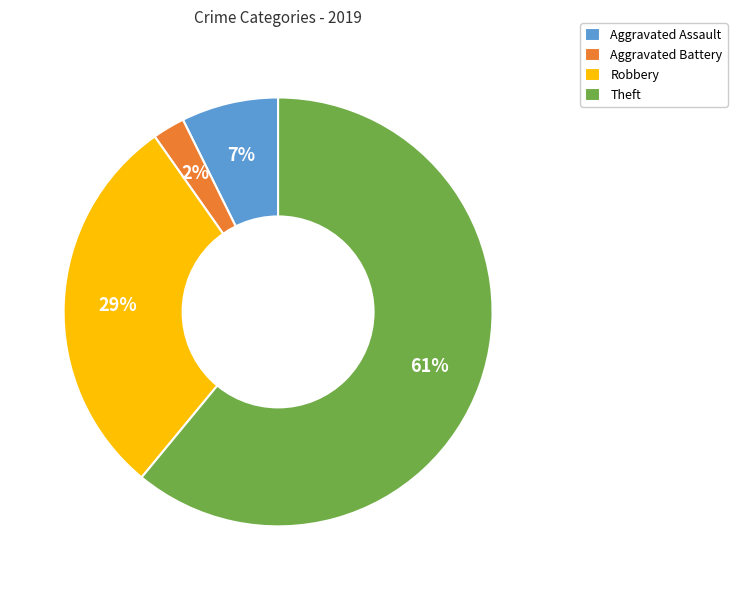

Which slice is the largest?

Theft